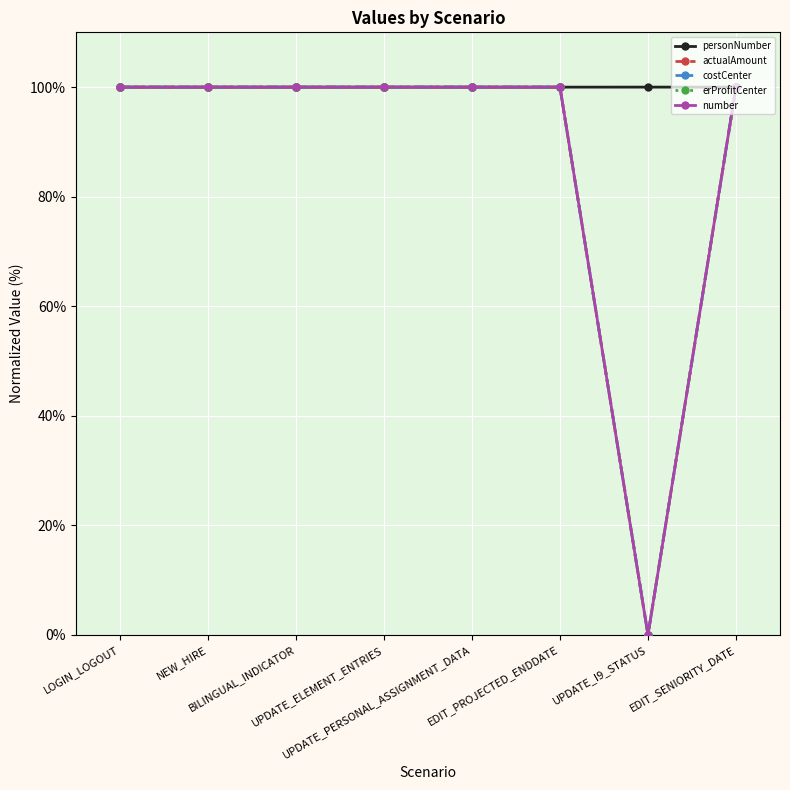

What is the label of the 7th point from the right?

NEW_HIRE